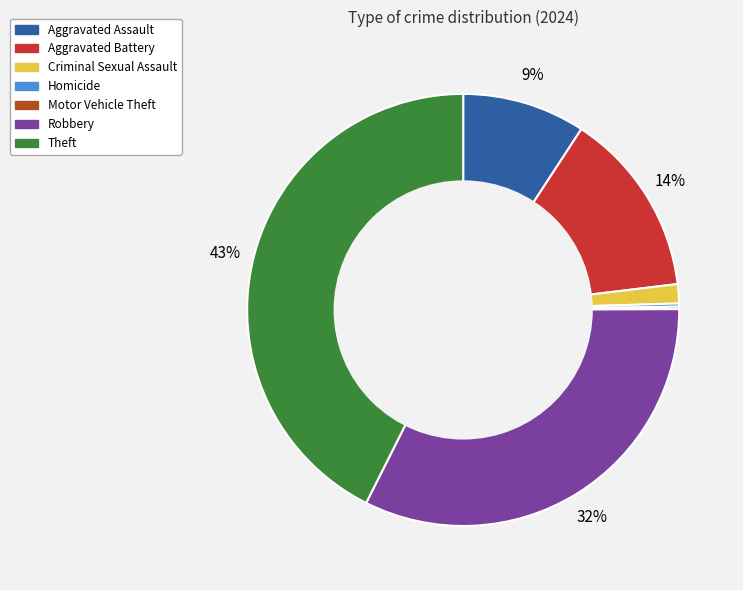

Does any single category account for the majority?

No